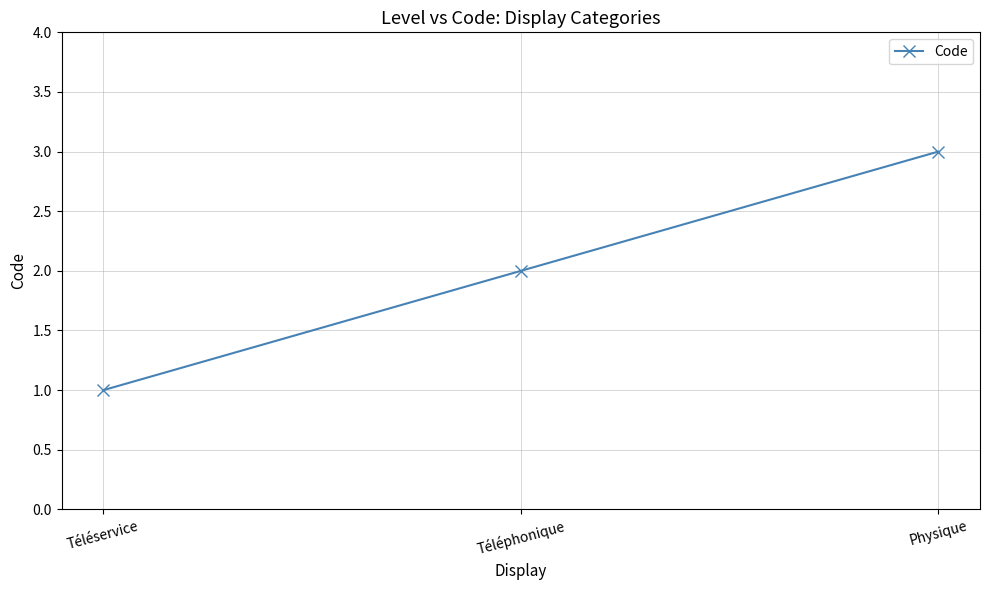

Count the values in the range 1 to 3.

3